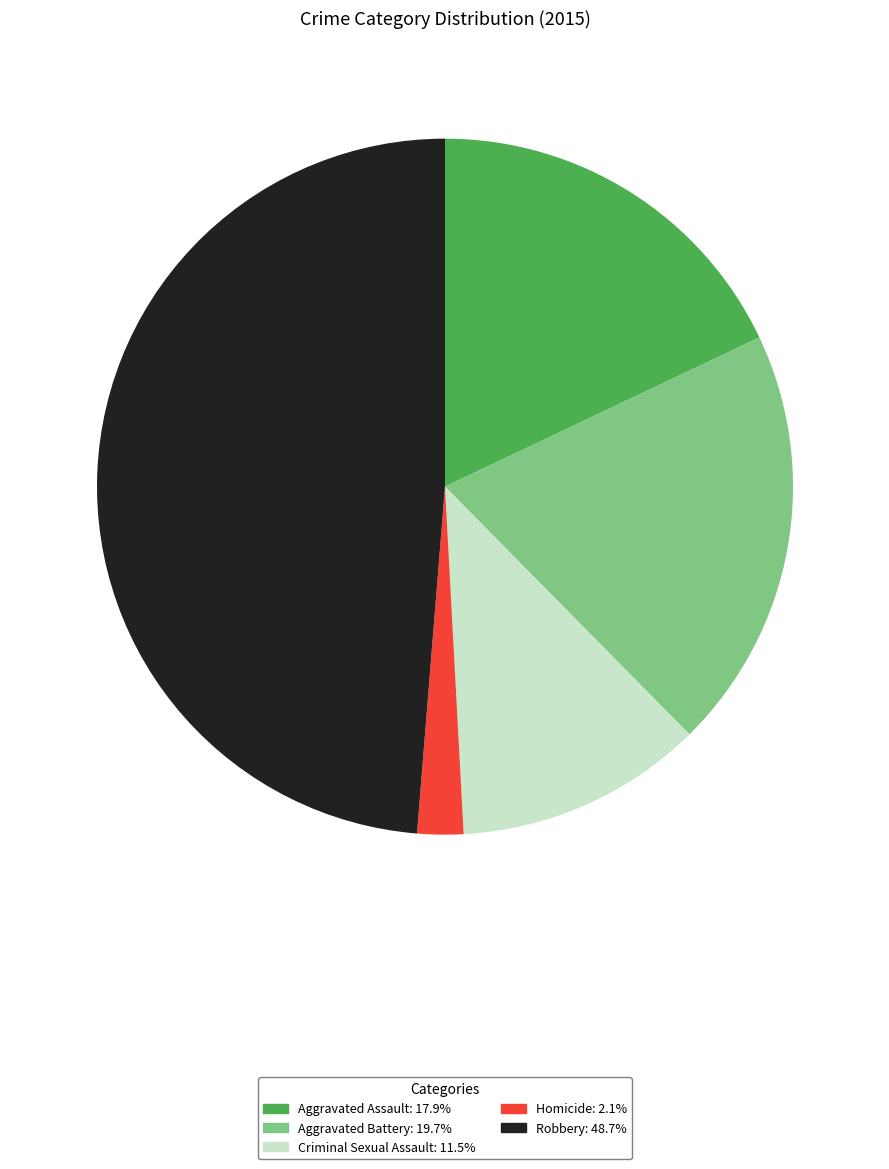

True or false: Aggravated Battery accounts for 11% of the total.

False